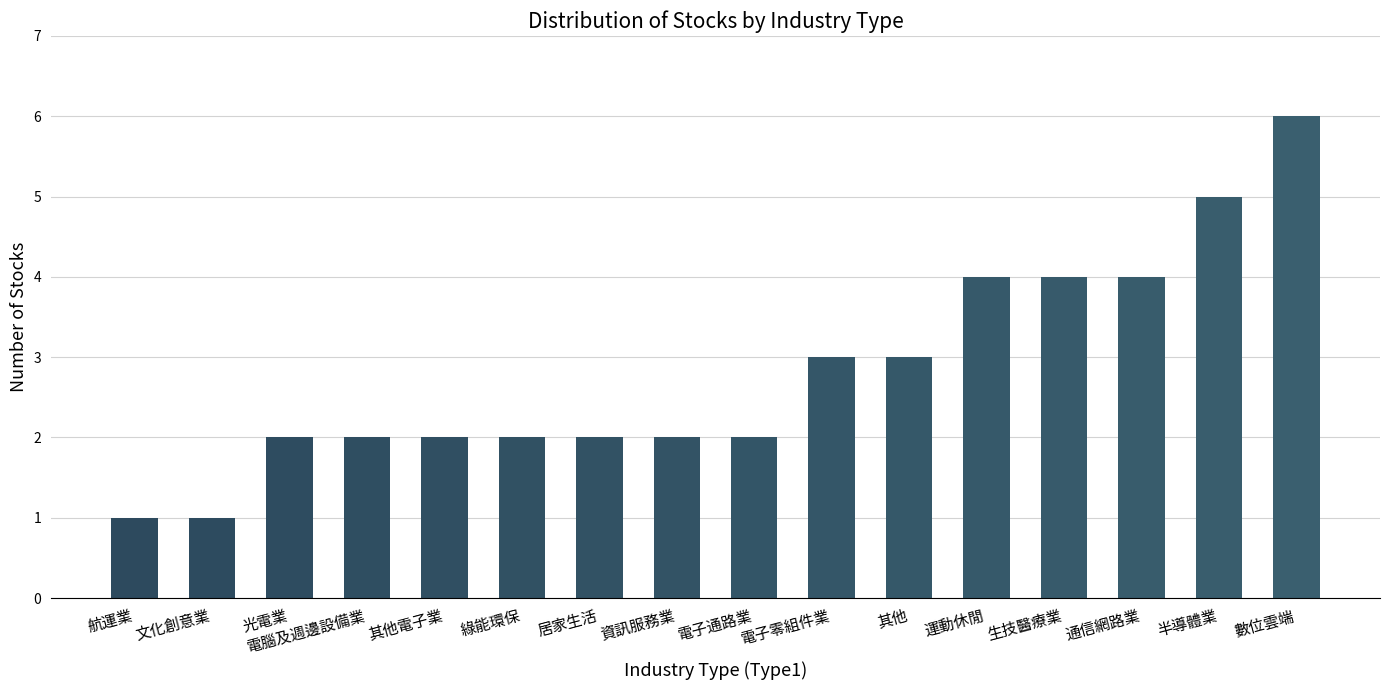

Which has a higher value, 其他電子業 or 電子零組件業?

電子零組件業